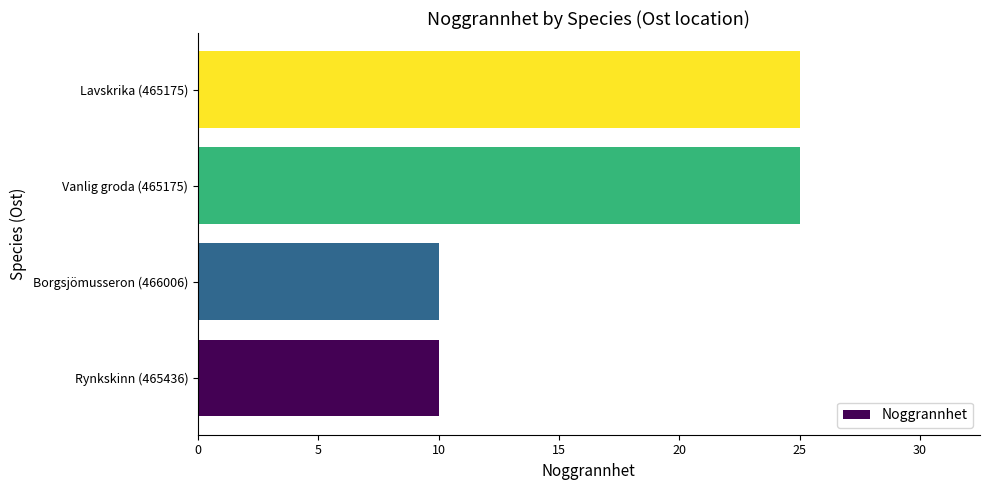

Is it true that the value at Rynkskinn (465436) is 10?

True